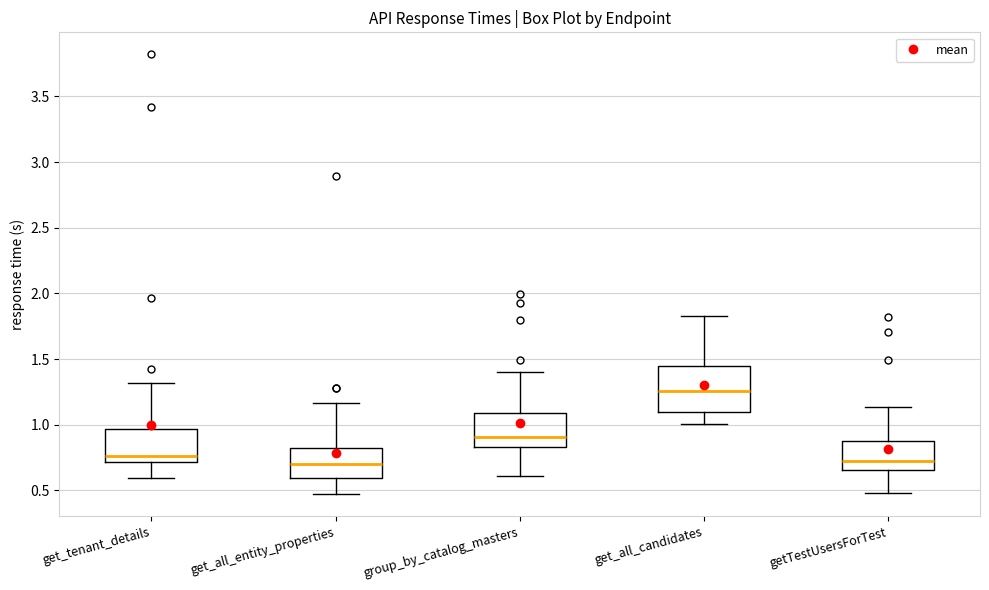

Where does the upper whisker of the box for get_all_entity_properties end on the y-axis? The values are not printed on the chart, so give them approximately, as read against the axis.

1.15